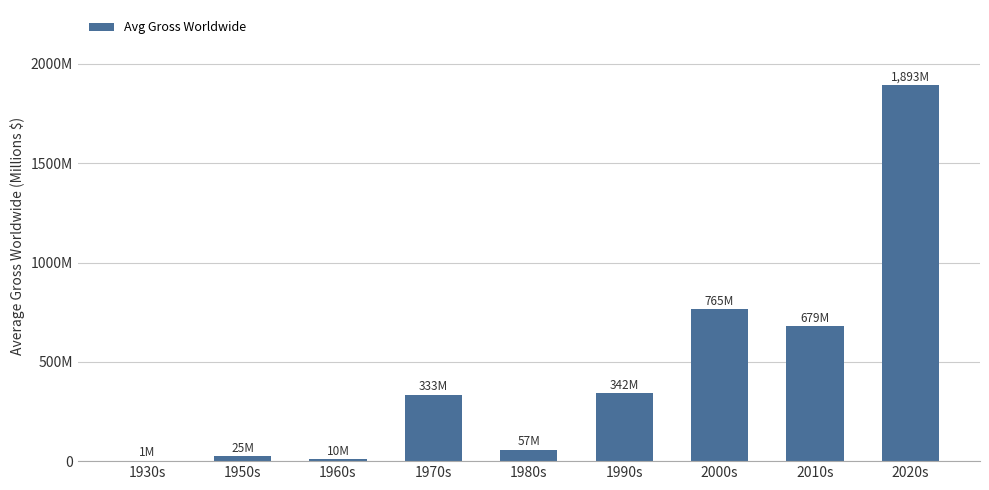

At which label does the data first exceed 333?

1970s